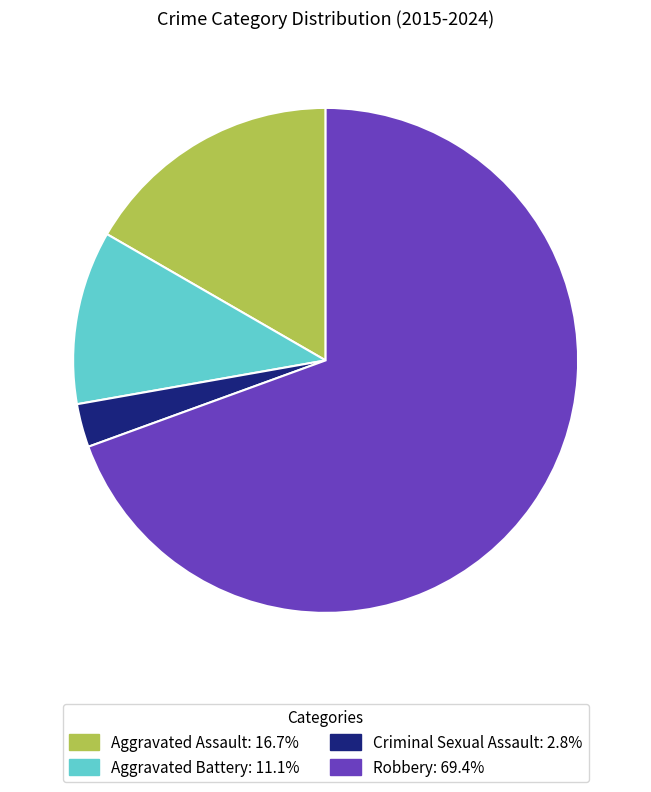

How many slices are in this pie chart?

4